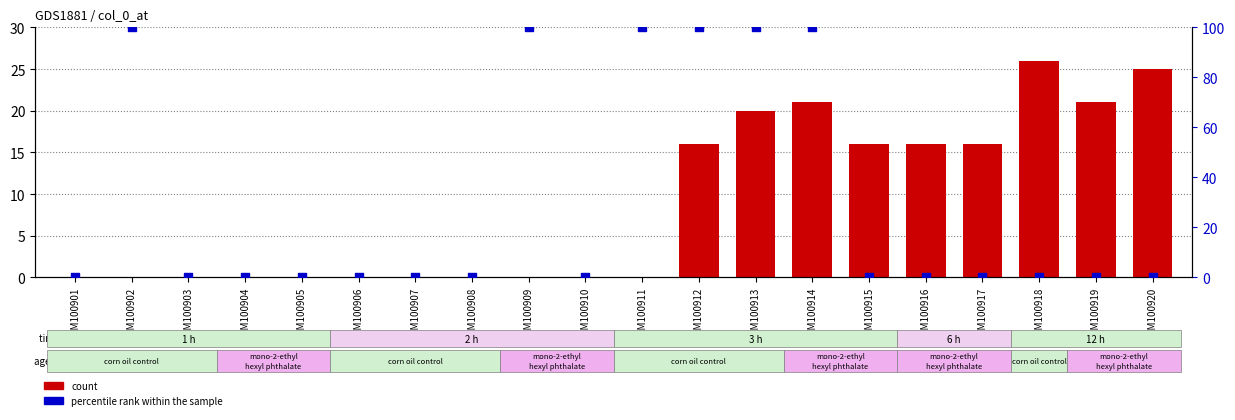

What are all the series names shown in the legend?

count, percentile rank within the sample